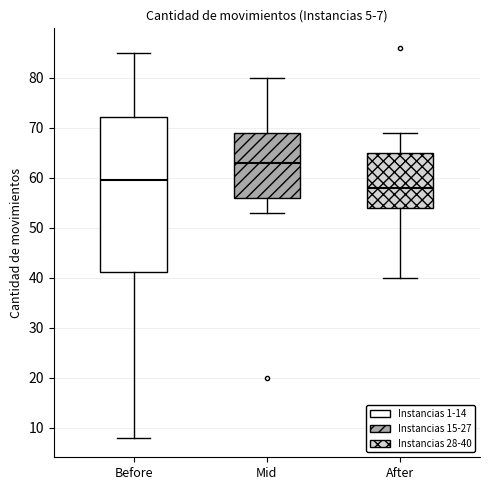

Which box has the highest median line?

Mid